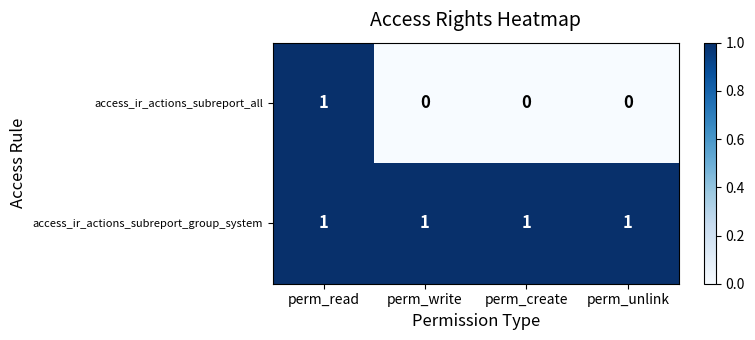

At perm_write, list the series in order from largest to smallest.

access_ir_actions_subreport_group_system, access_ir_actions_subreport_all